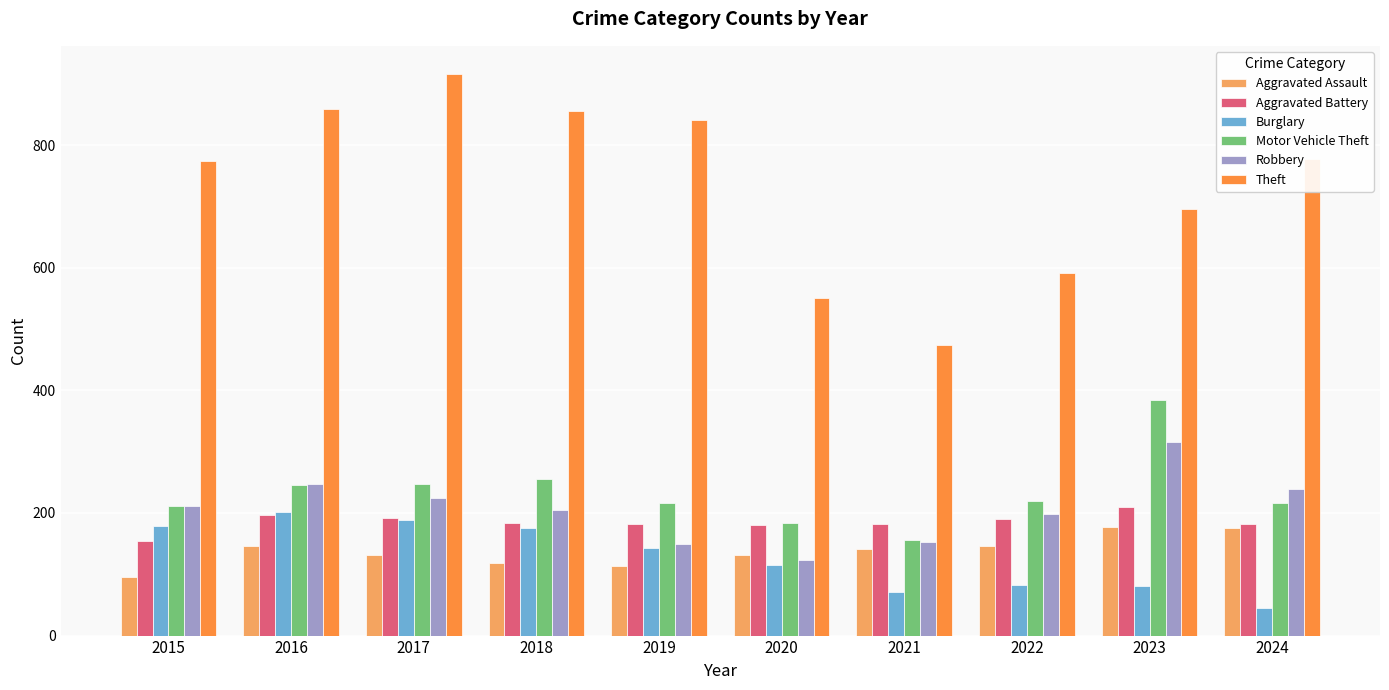

What is the difference between the maximum and minimum values in the Aggravated Battery series?

55